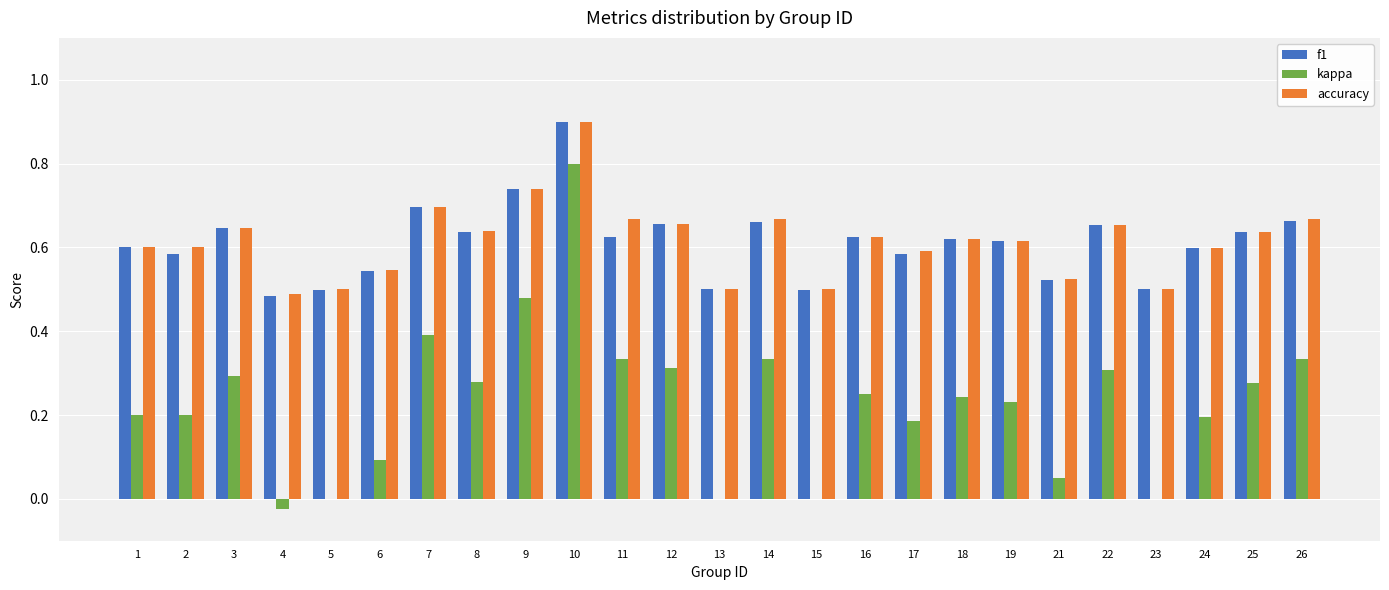

How many data points does each series have?

25